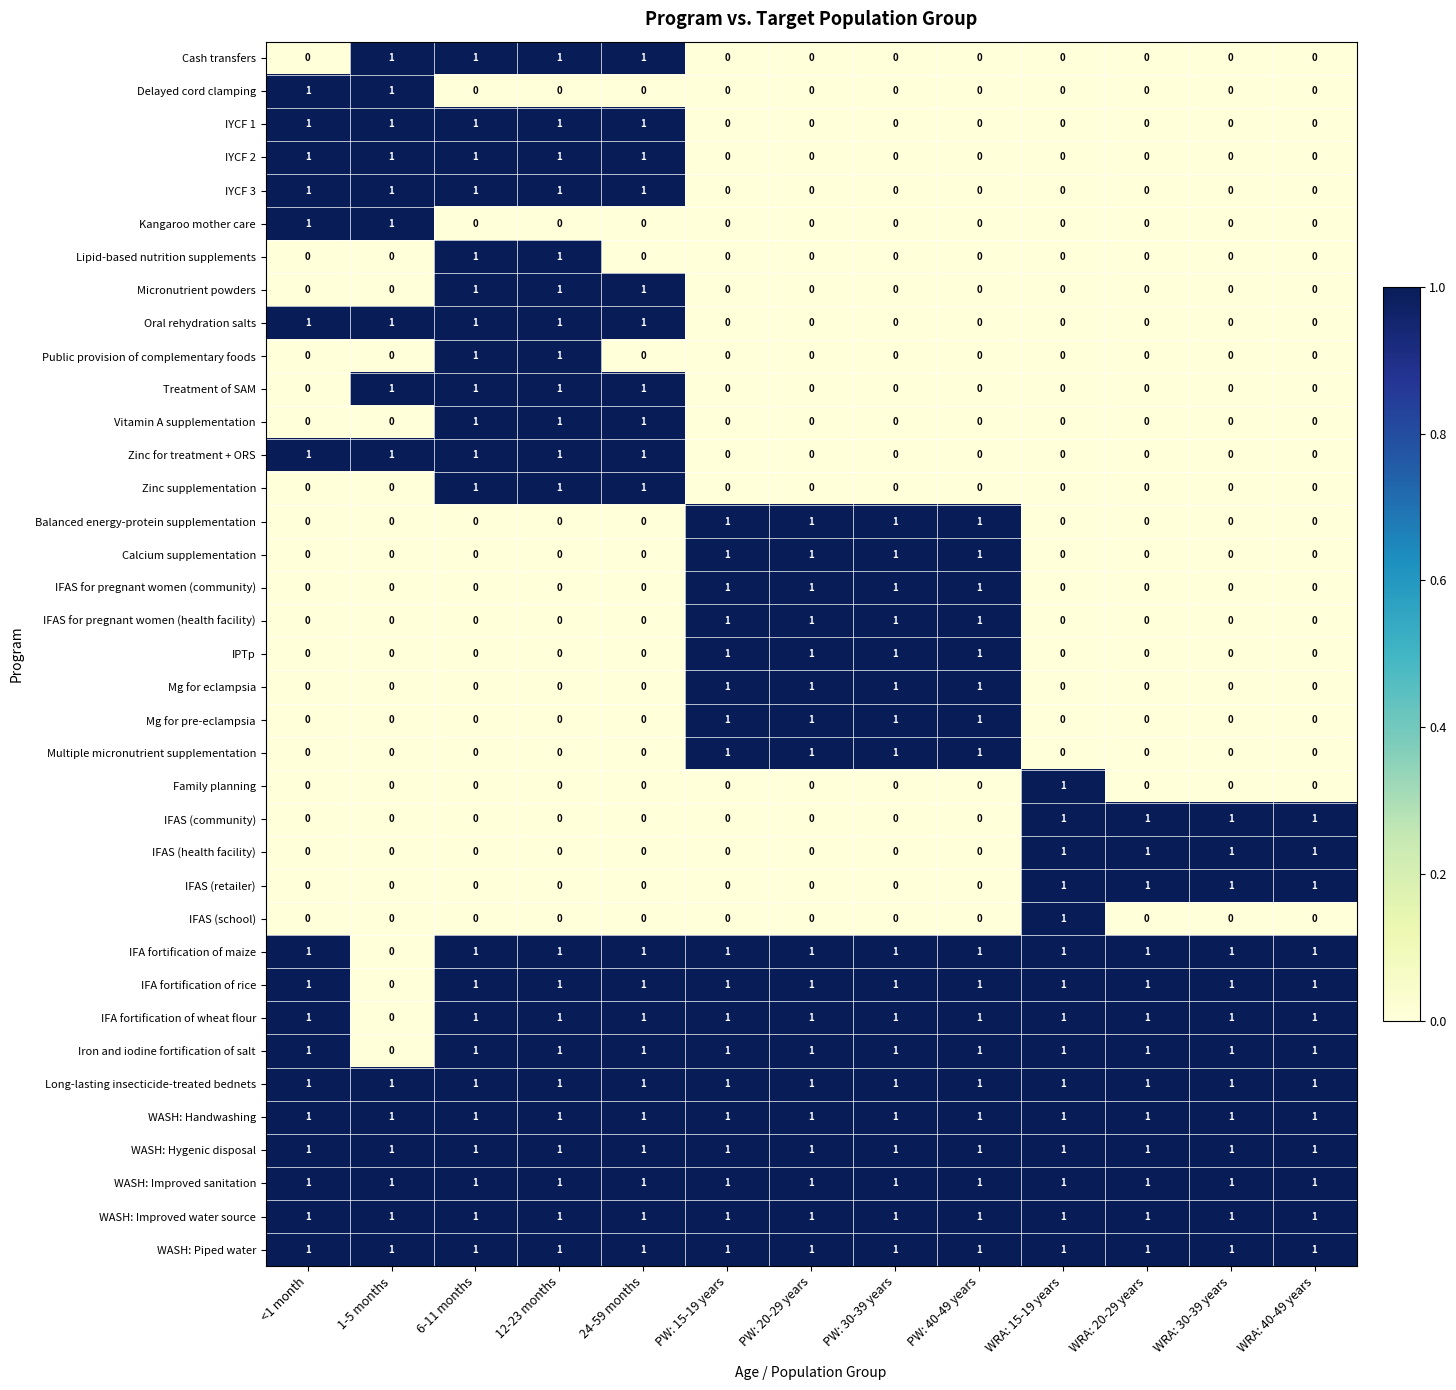

The value of Micronutrient powders at PW: 30-39 years is 0. True or false?

True